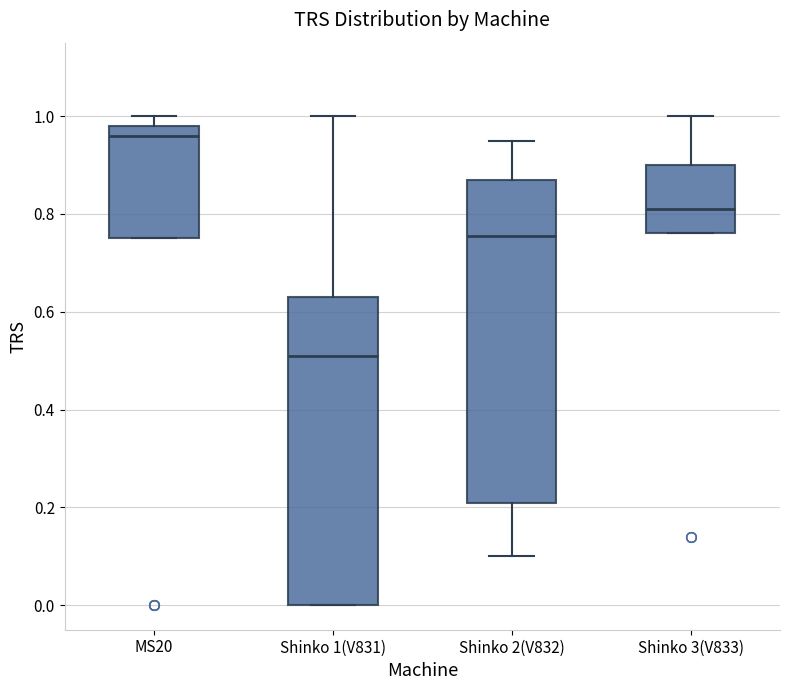

Which box has the lowest median line?

Shinko 1(V831)